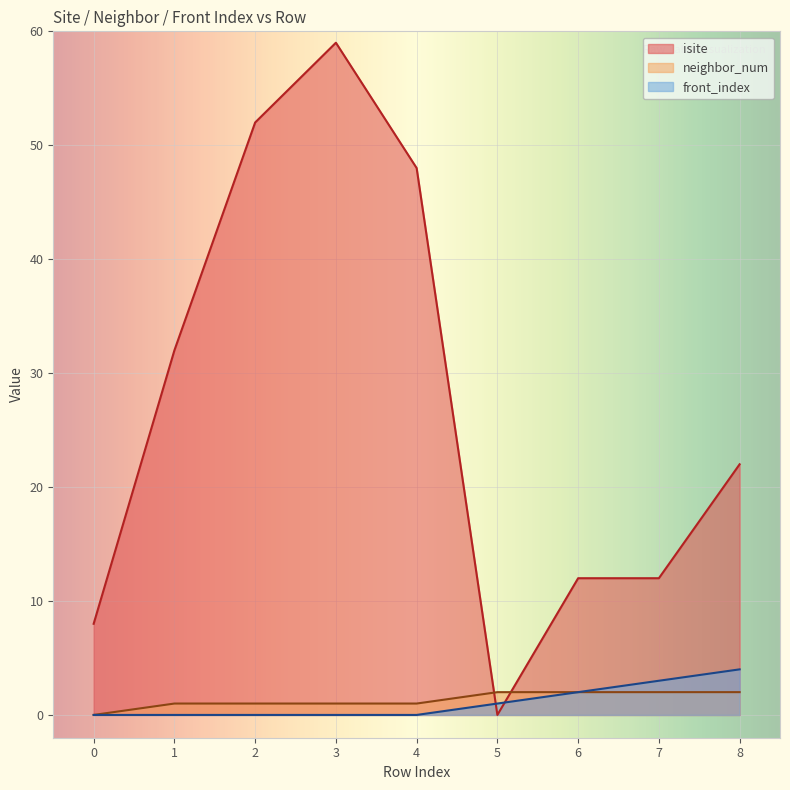

What is the total value across all series at 0?

8